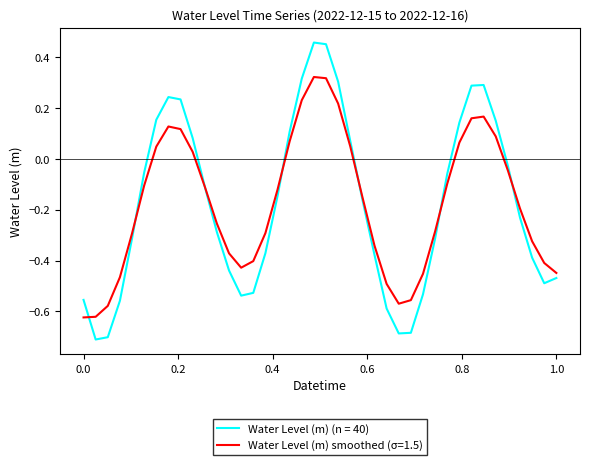

Rank the series by their maximum value, from lowest to highest.

Water Level (m) smoothed (σ=1.5), Water Level (m) (n = 40)